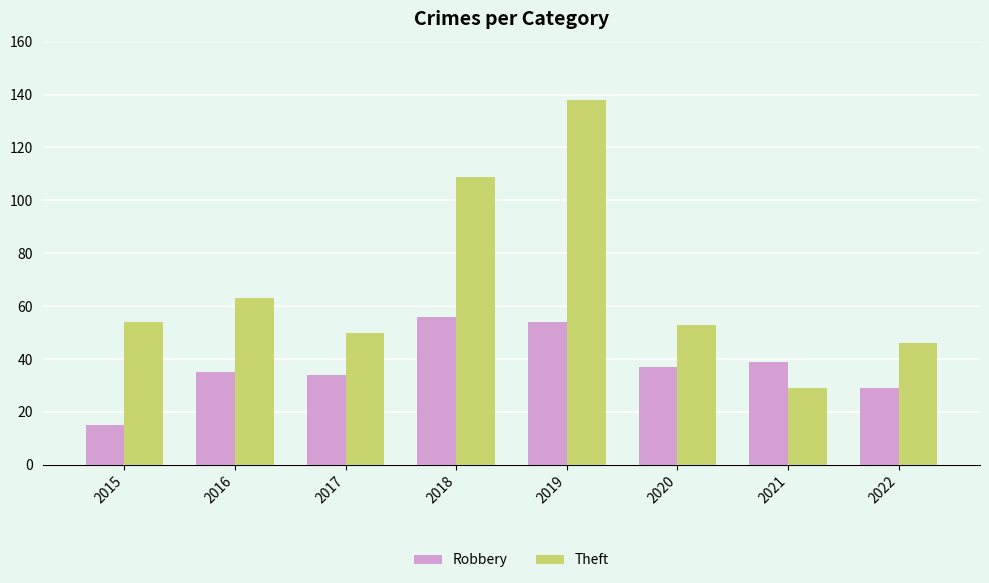

How many groups of bars are there?

8